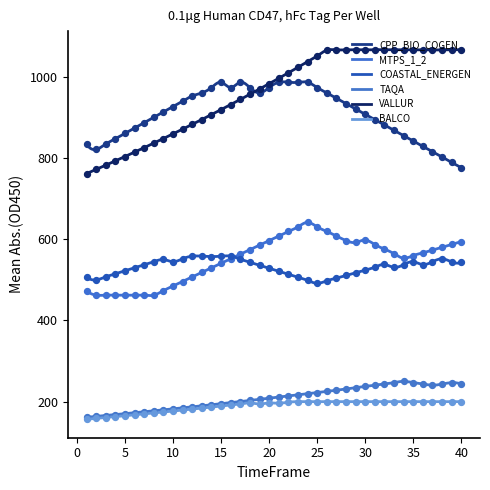

Is the value of TAQA at 14 greater than the value of CPP_BIO_COGEN at 9?

No